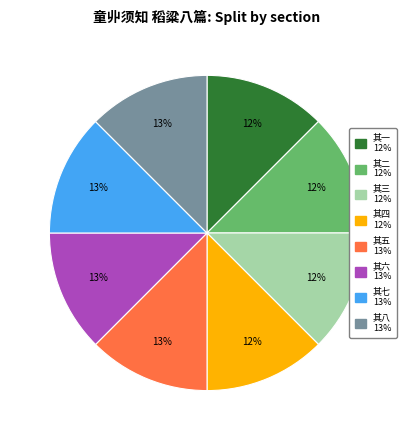

To the nearest percent, what is the average slice percentage?

12%